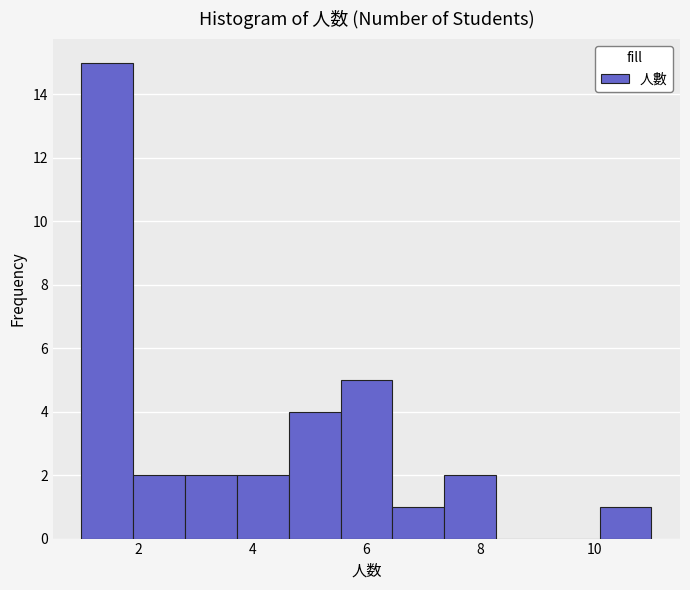

Reading left to right, transcribe this chart: for each bar, give the range it covers on the x-axis and its height. Neither the bar edges nor the heights are printed on the chart, so give them approximately, as read against the axes.

1.0 to 2.0: 15
2.0 to 2.8: 2
2.8 to 3.8: 2
3.8 to 4.6: 2
4.6 to 5.6: 4
5.6 to 6.4: 5
6.4 to 7.4: 1
7.4 to 8.2: 2
8.2 to 9.2: 0
9.2 to 10.0: 0
10.0 to 11.0: 1